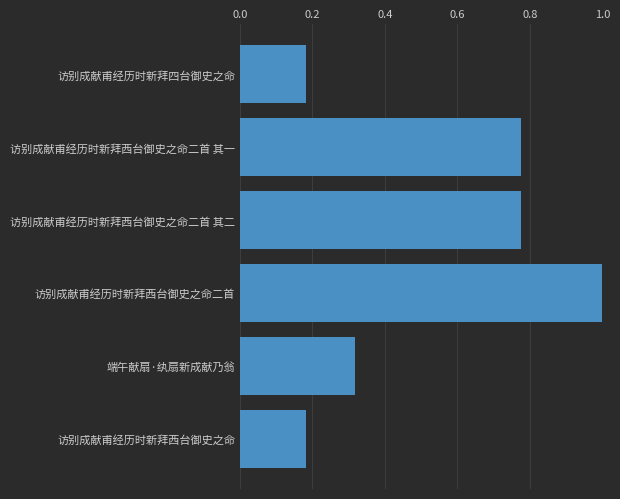

What is the maximum value shown in the chart?

1.0